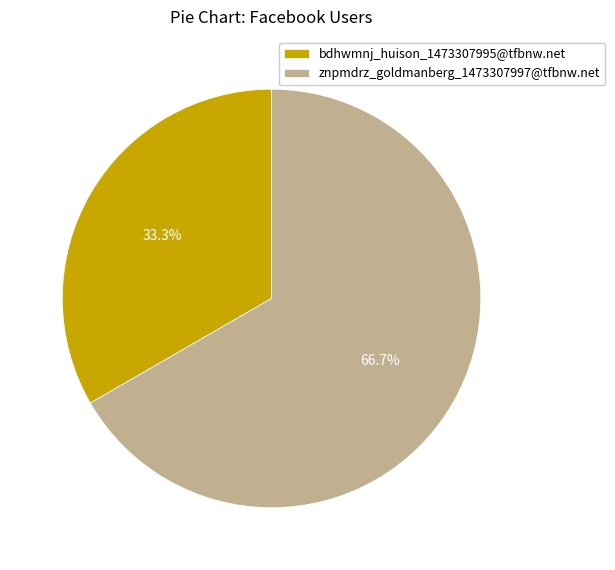

What portion of the pie excludes znpmdrz_goldmanberg_1473307997@tfbnw.net?

33.3%